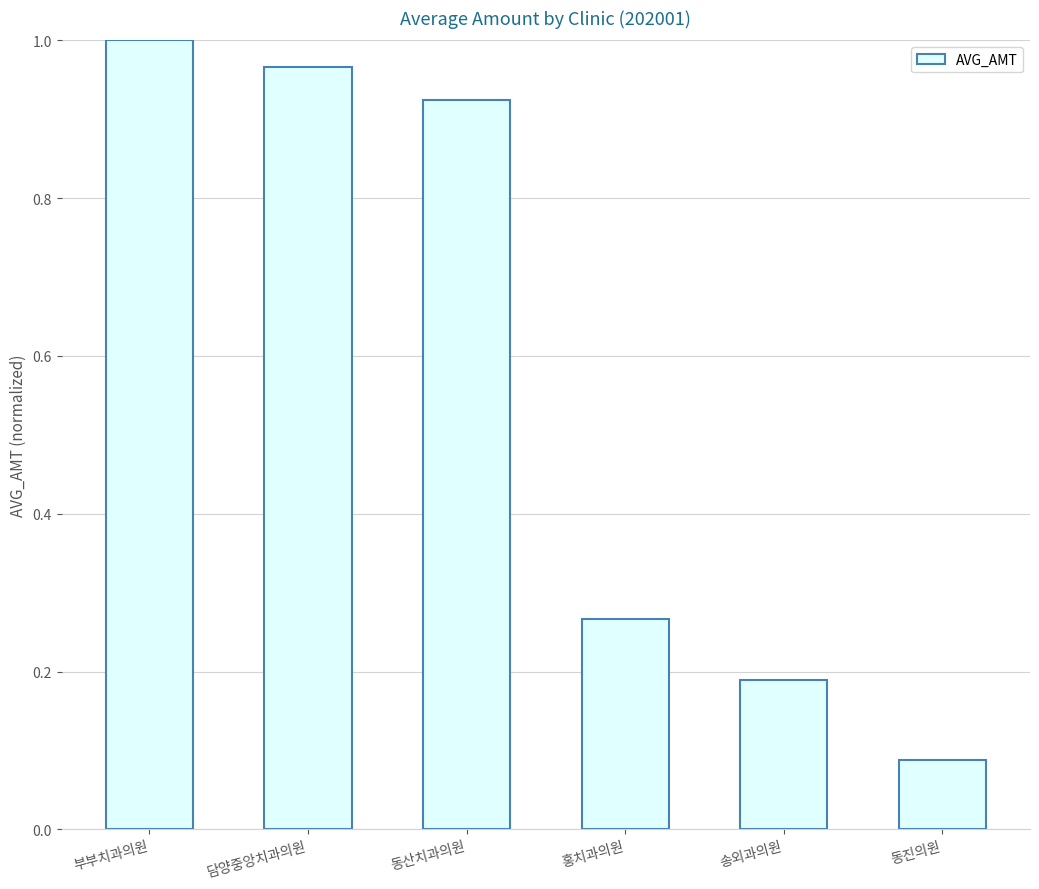

Rank the categories by value from highest to lowest.

부부치과의원, 담양중앙치과의원, 동산치과의원, 홍치과의원, 송외과의원, 동진의원